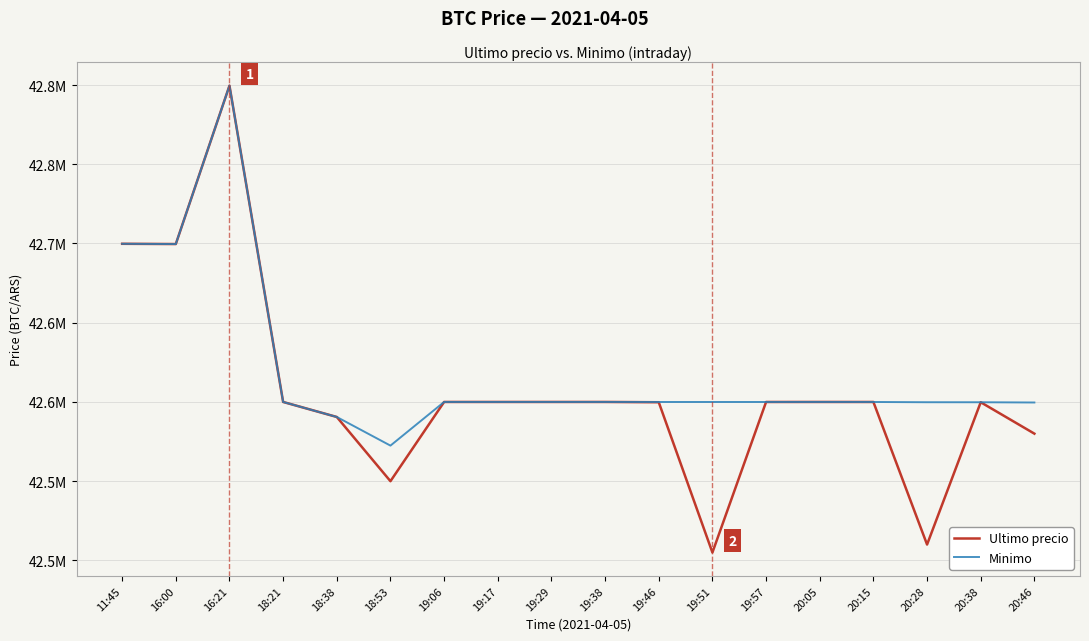

What is the difference between the Minimo values at 19:06 and 19:46?

11.0